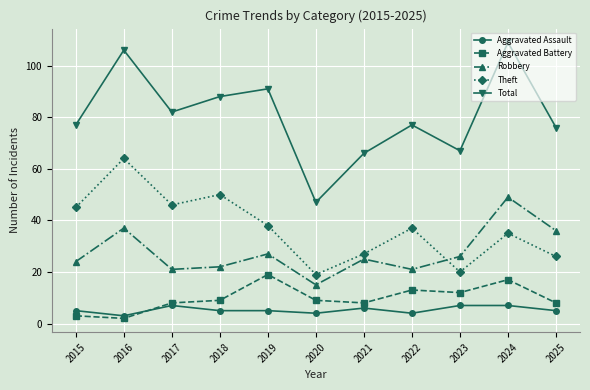

How many distinct data groups are displayed?

5